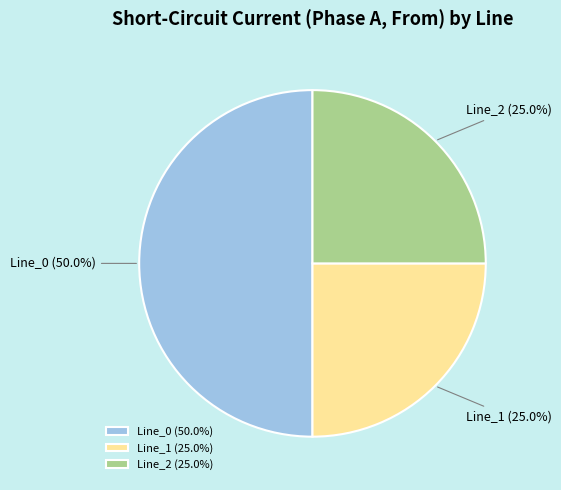

Is it true that Line_1 is 36% of the pie?

False